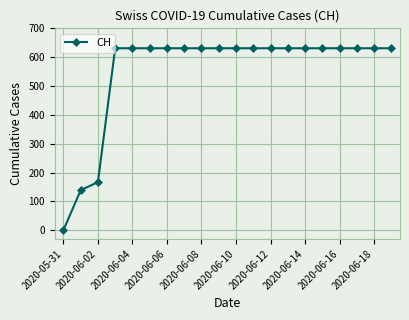

What is the average value?

552